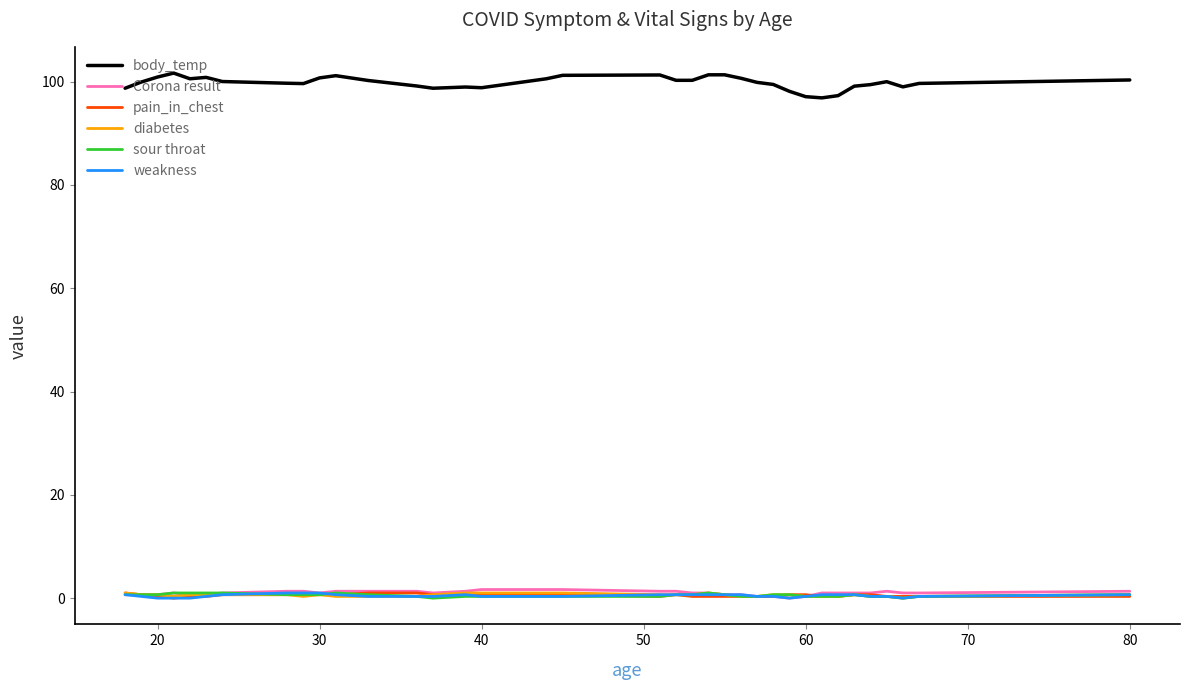

True or false: body_temp and sour throat intersect in this chart.

False